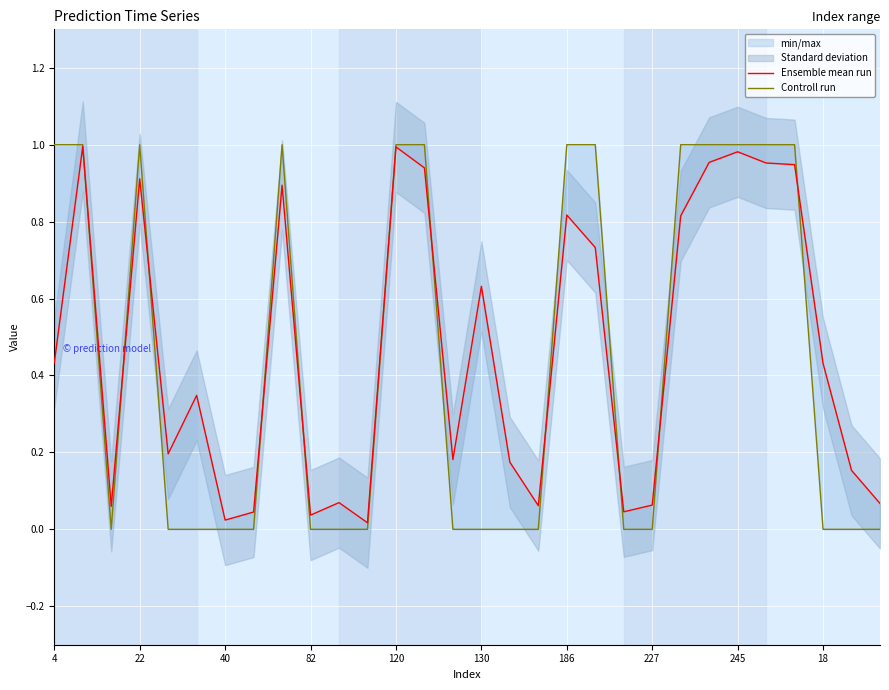

Where is Controll run nearest to the value 0?

40